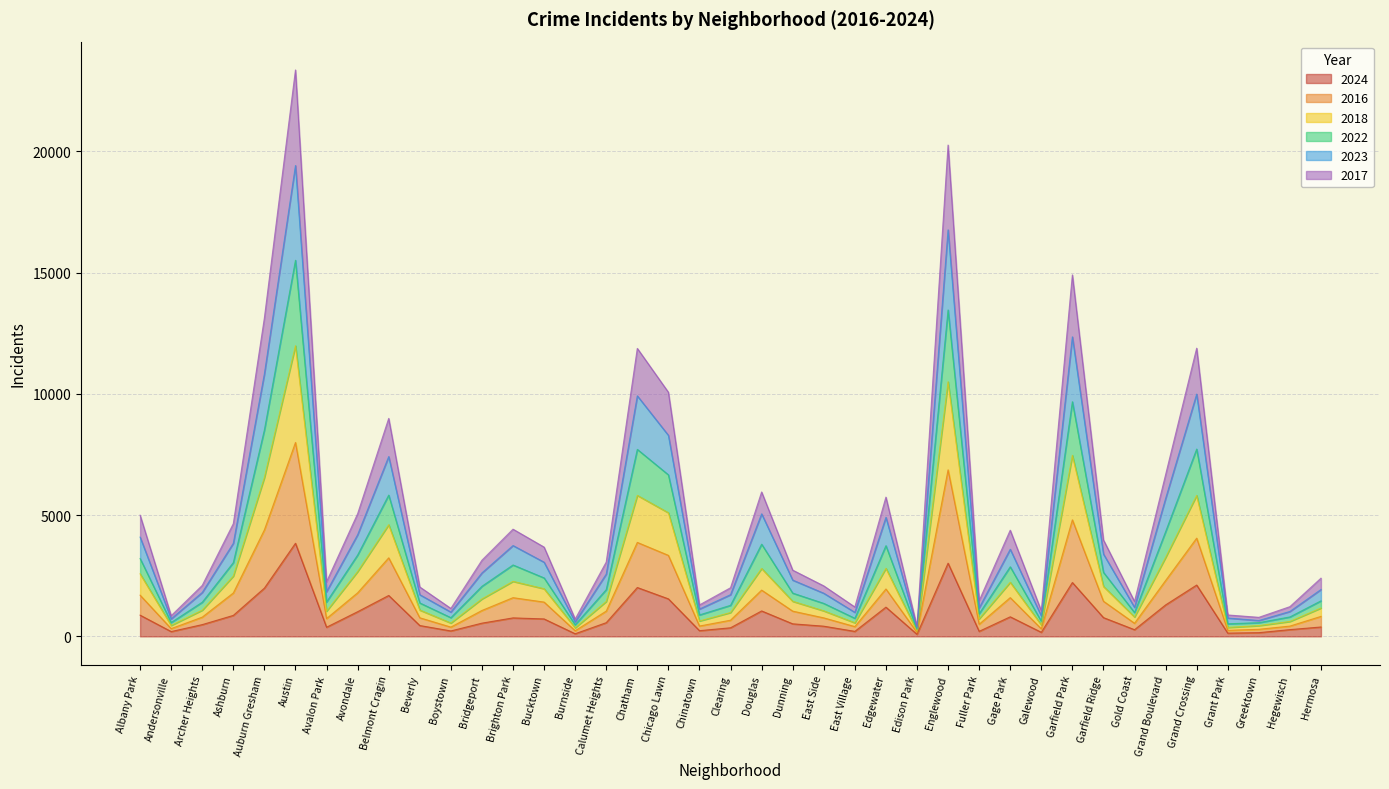

True or false: 2023 and 2024 intersect in this chart.

False